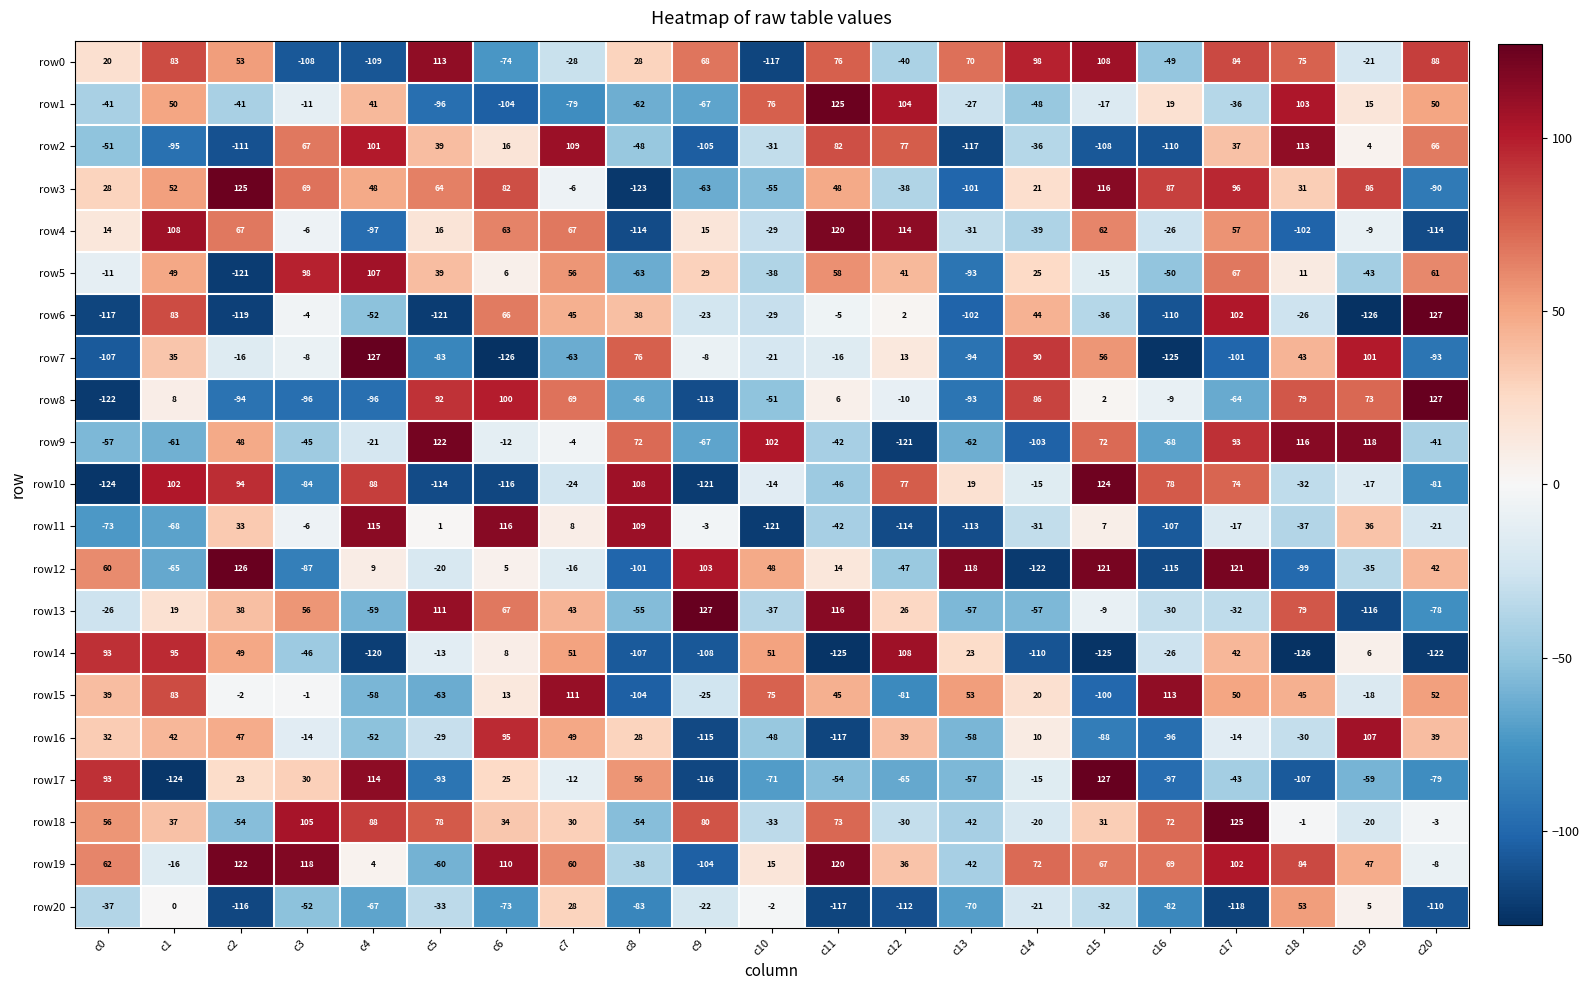

At which label does row7 first exceed -16?

c1